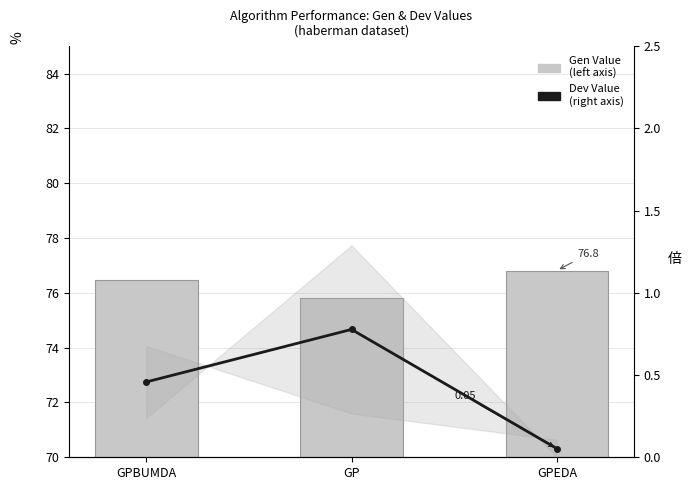

List the series in order of their overall mean, highest first.

Gen Value (left axis), Dev Value (right axis)